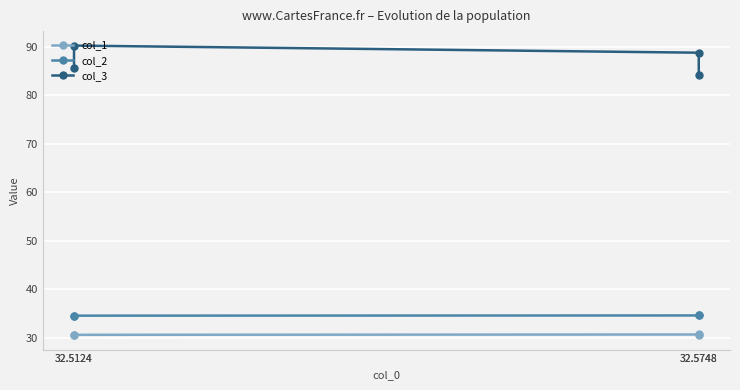

What is the minimum value for col_3?

84.1